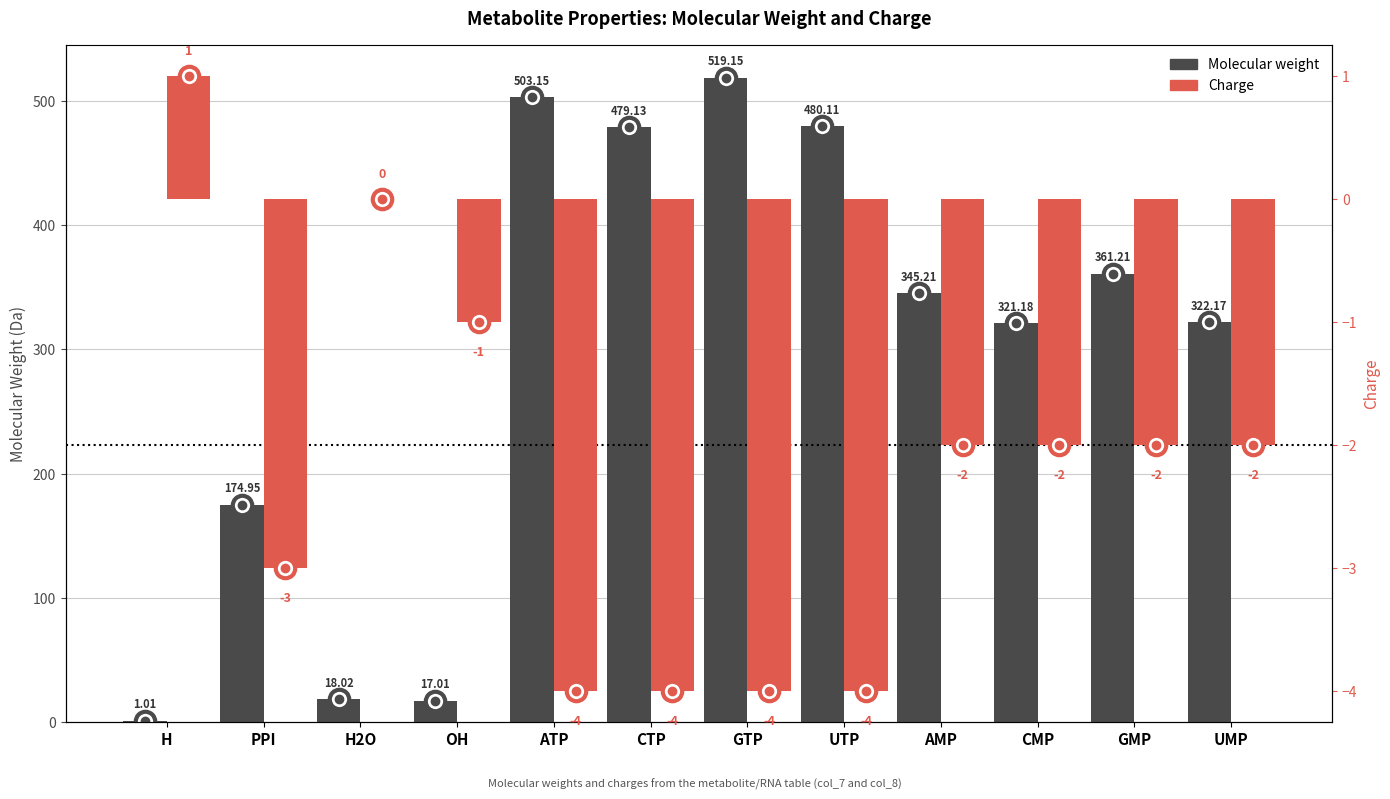

What position from the left is AMP?

9